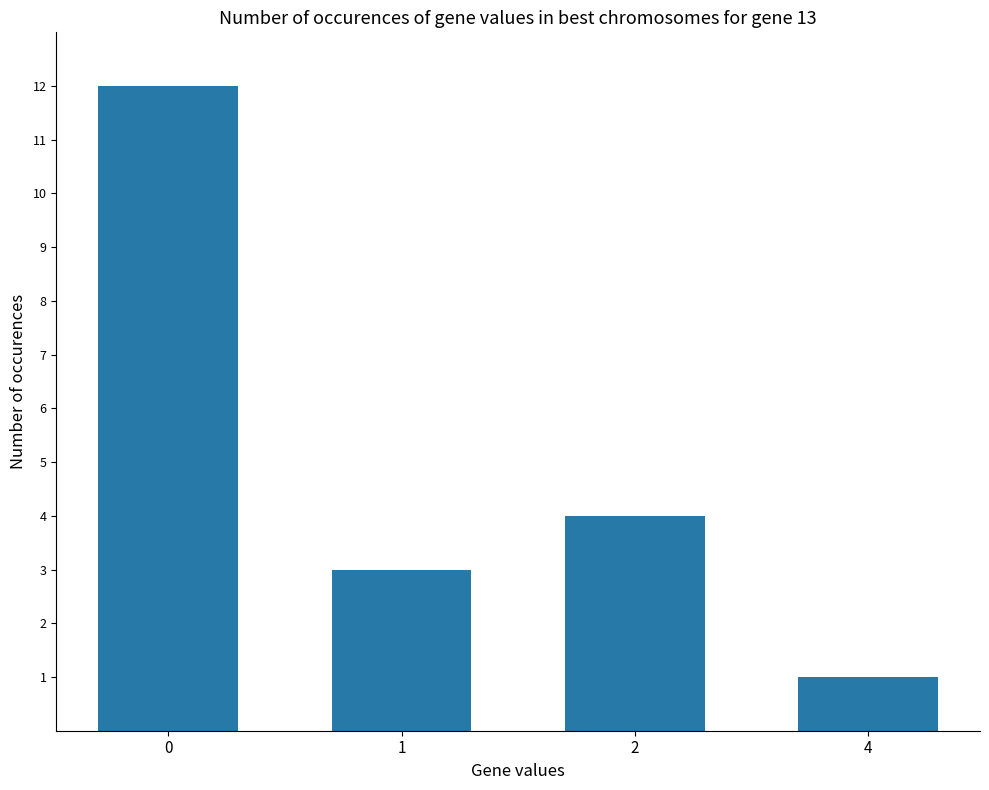

List the labels in order of value, largest first.

0, 2, 1, 4